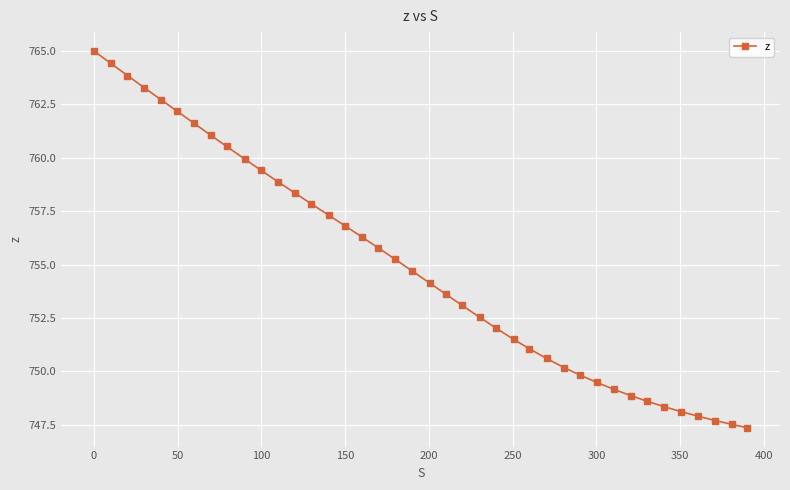

How many values exceed 754?

21